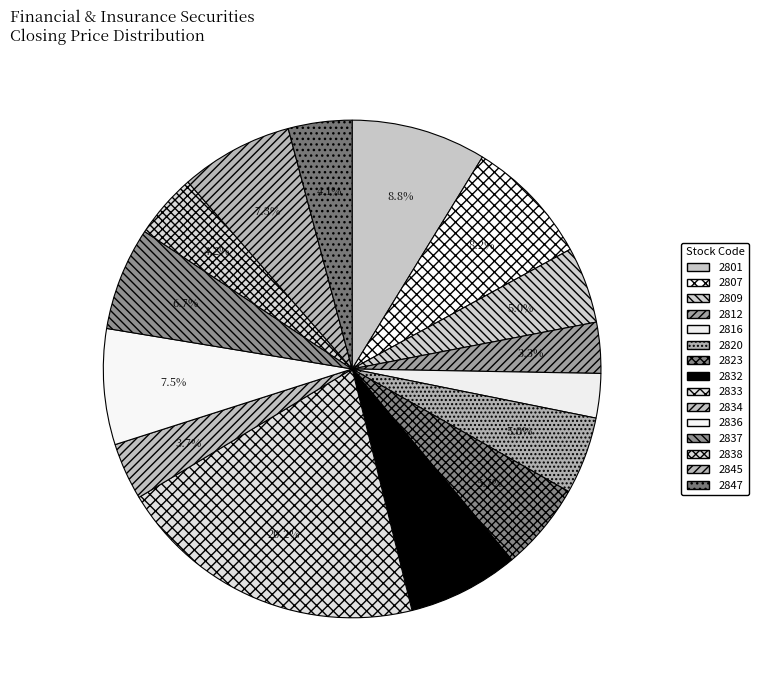

What portion of the pie excludes 2836?

92.5%